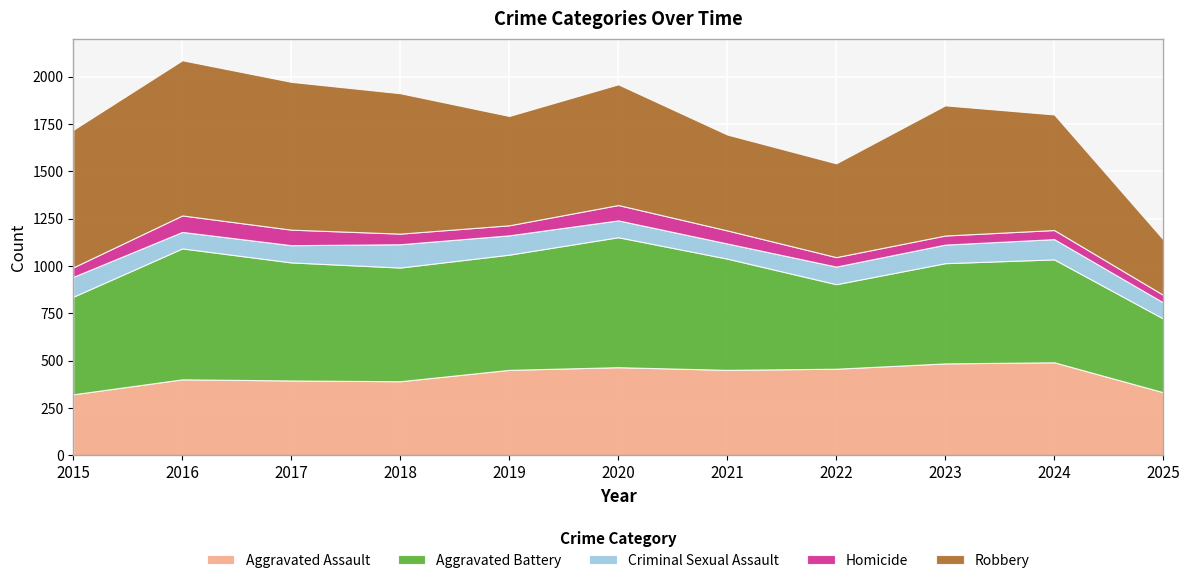

How many interior local peaks does the Aggravated Assault series have?

3